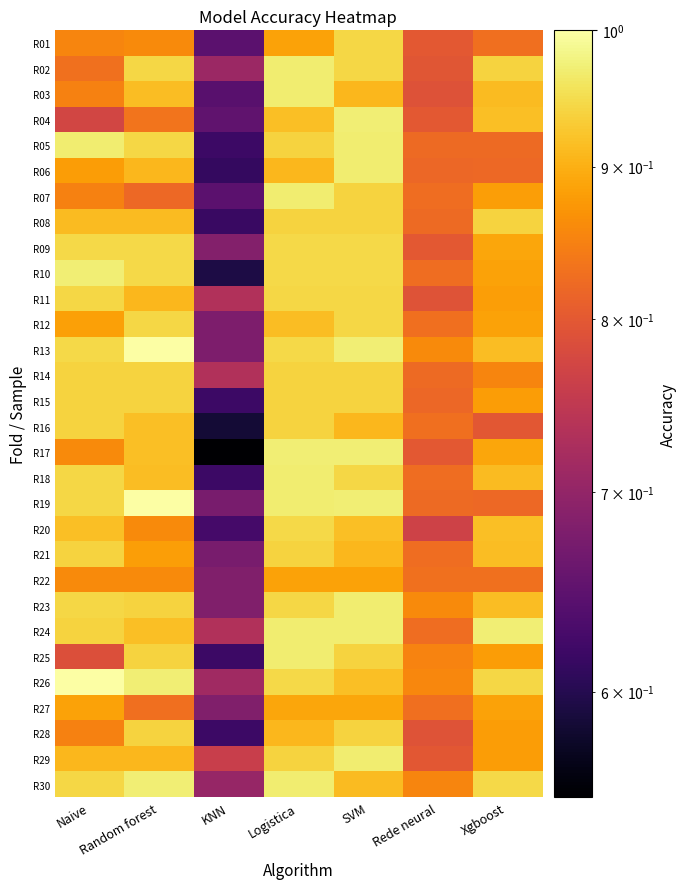

What is the total value across all series at Naive?

27.1